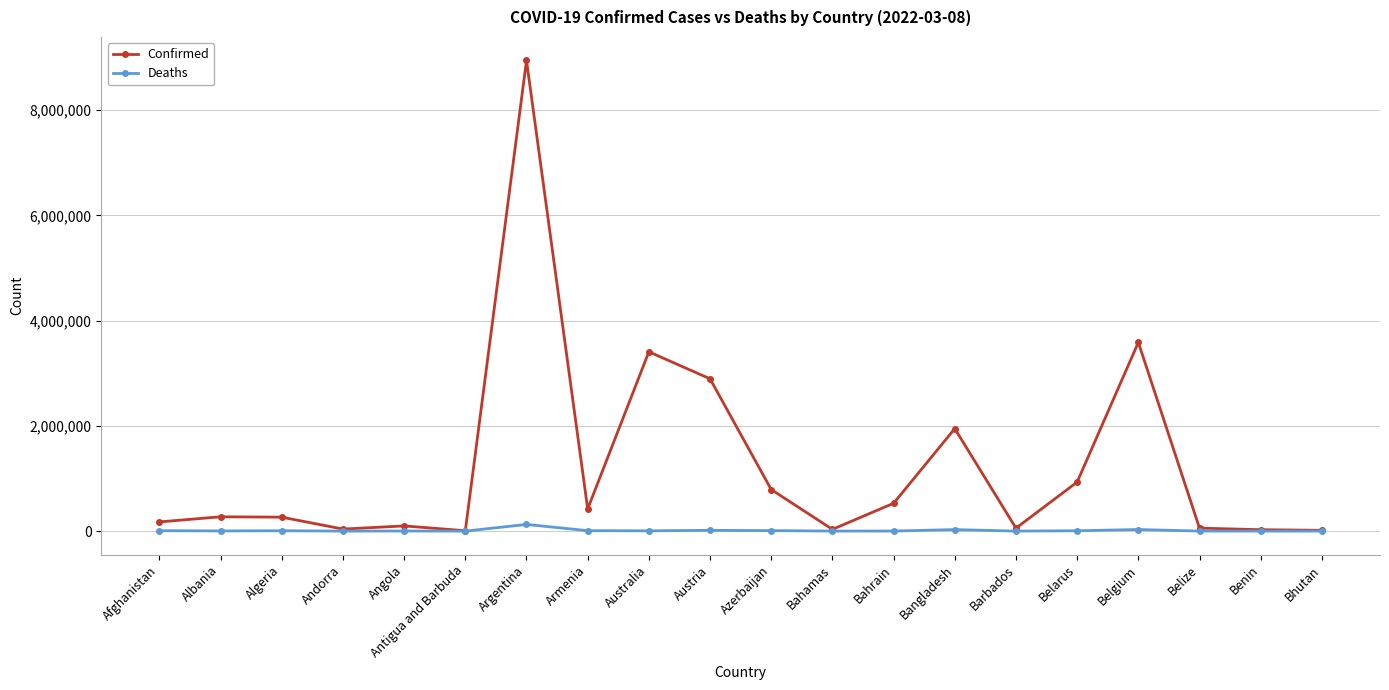

Which label corresponds to the largest value in the chart?

Argentina